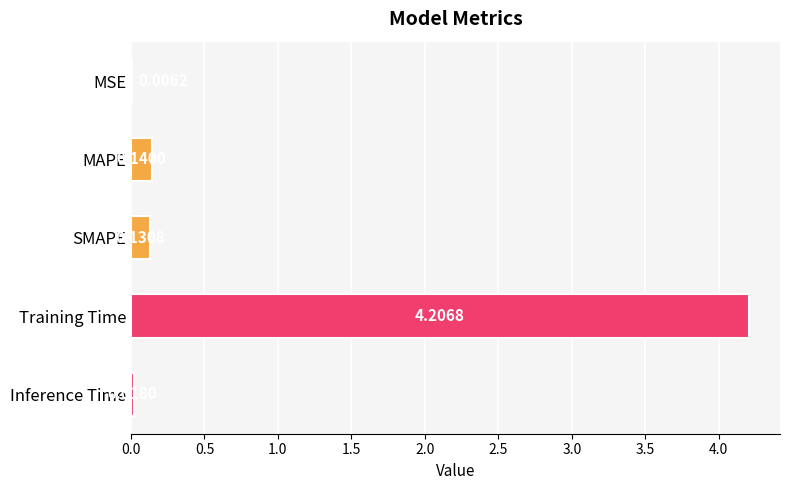

What is the sum of the values at SMAPE and Training Time?

4.3